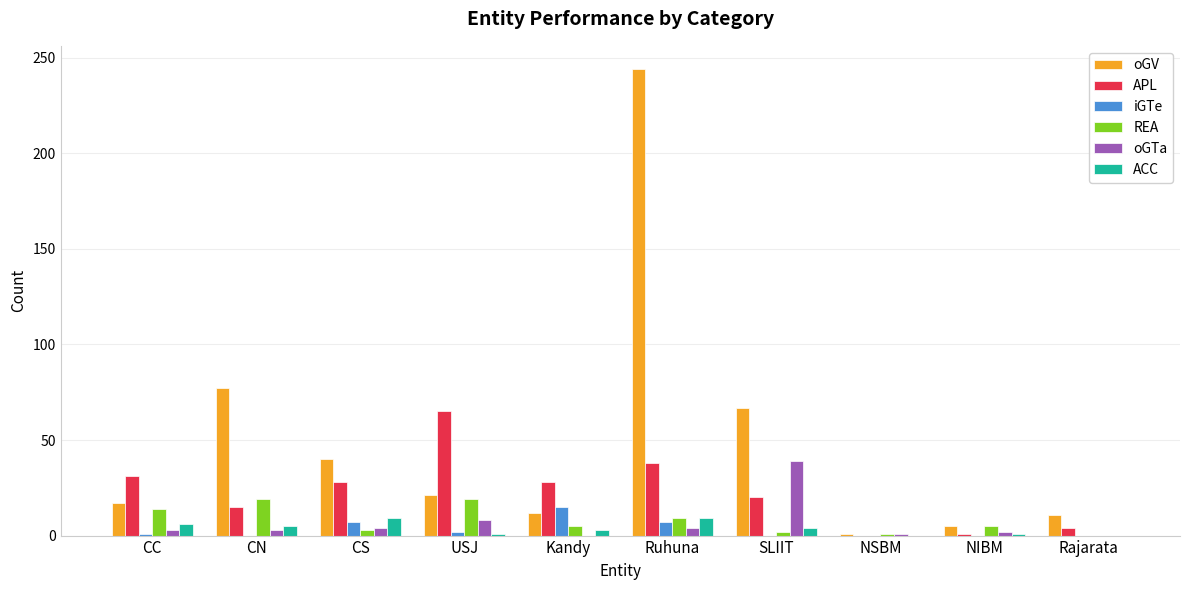

Between Ruhuna and Rajarata, which series saw the biggest shift?

oGV